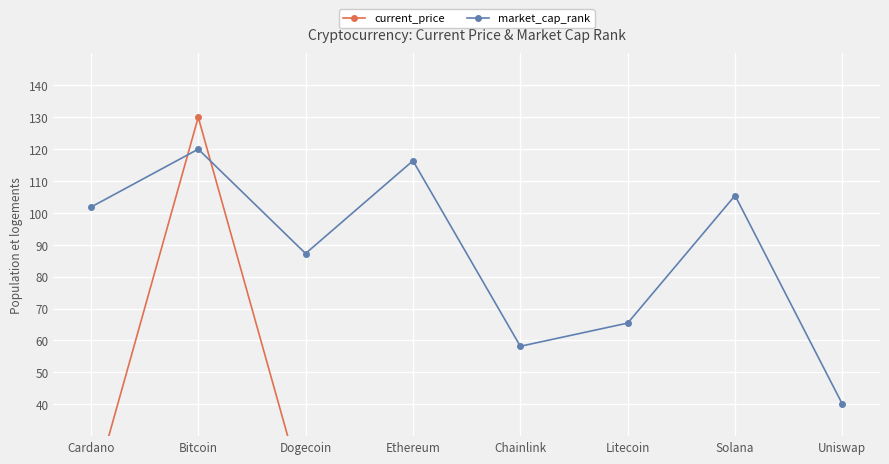

Between Chainlink and Uniswap, which series saw the biggest shift?

market_cap_rank